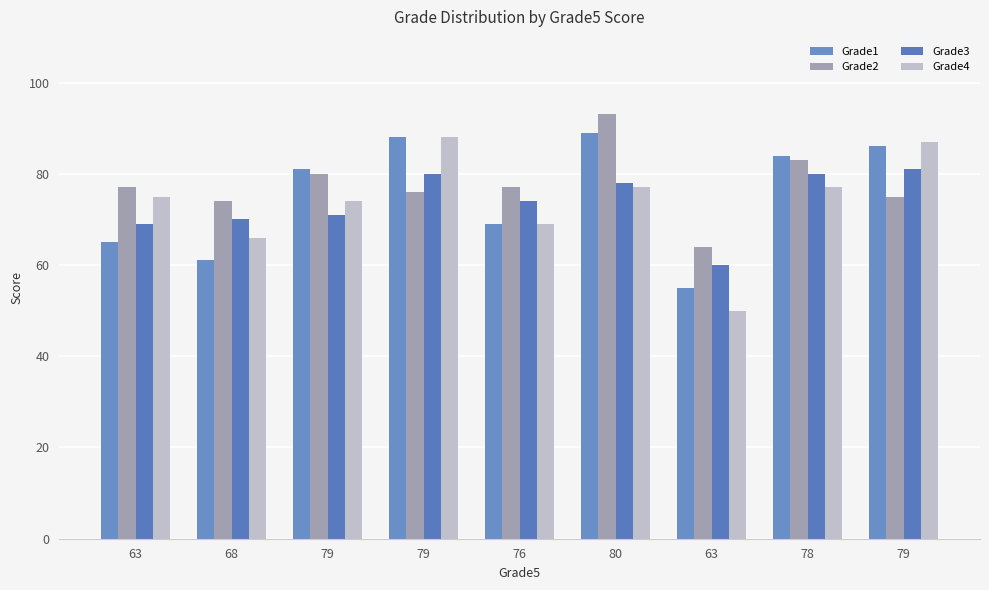

How many data points in Grade1 are less than 81?

4